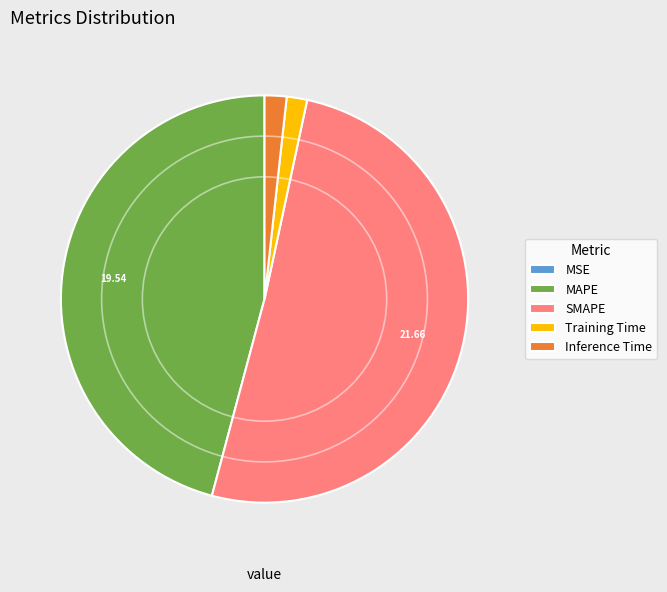

Is the sum of SMAPE and Training Time greater than half?

Yes